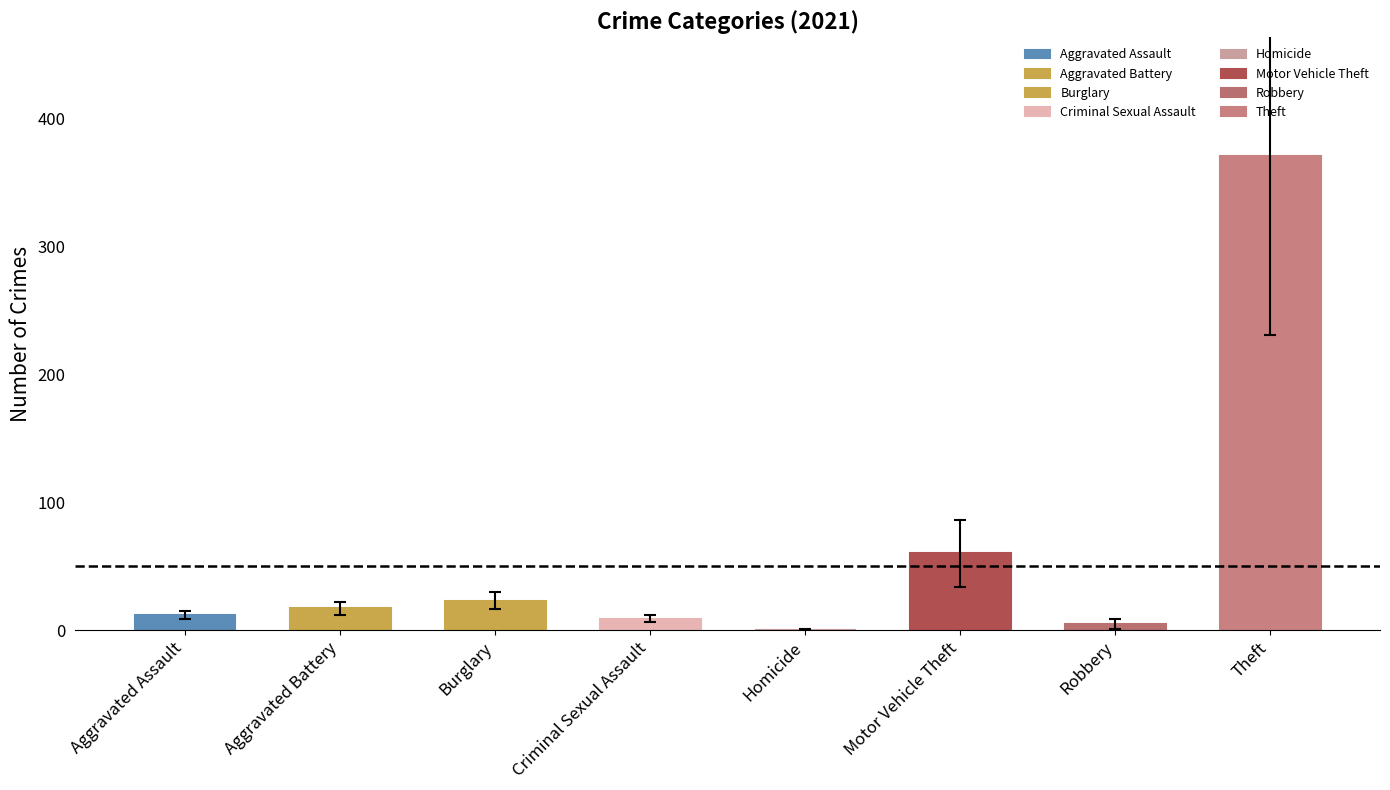

The value at Homicide is 0. True or false?

True